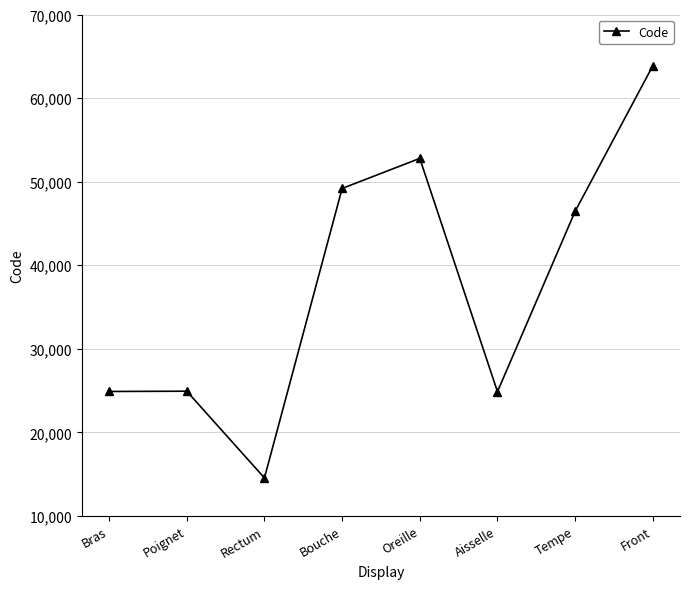

Where is the first local minimum?

Rectum